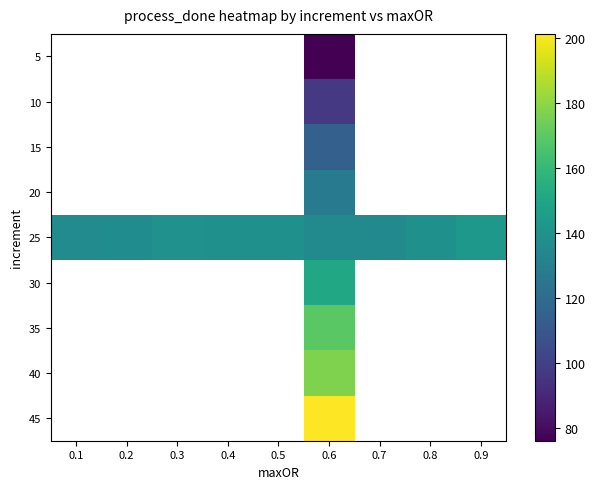

List the series in order of their peak value, lowest first.

5, 10, 15, 20, 25, 30, 35, 40, 45